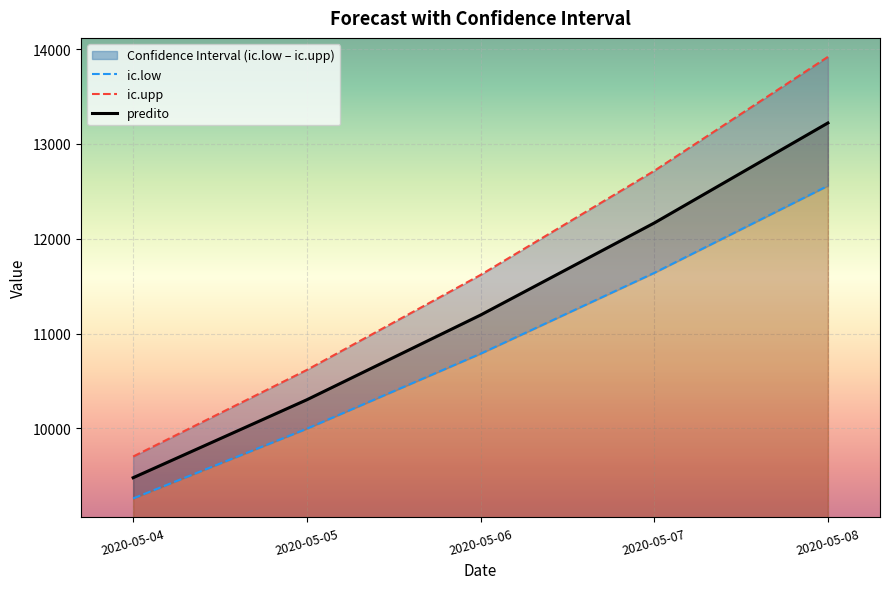

At 2020-05-06, list the series in order from smallest to largest.

ic.low, predito, ic.upp